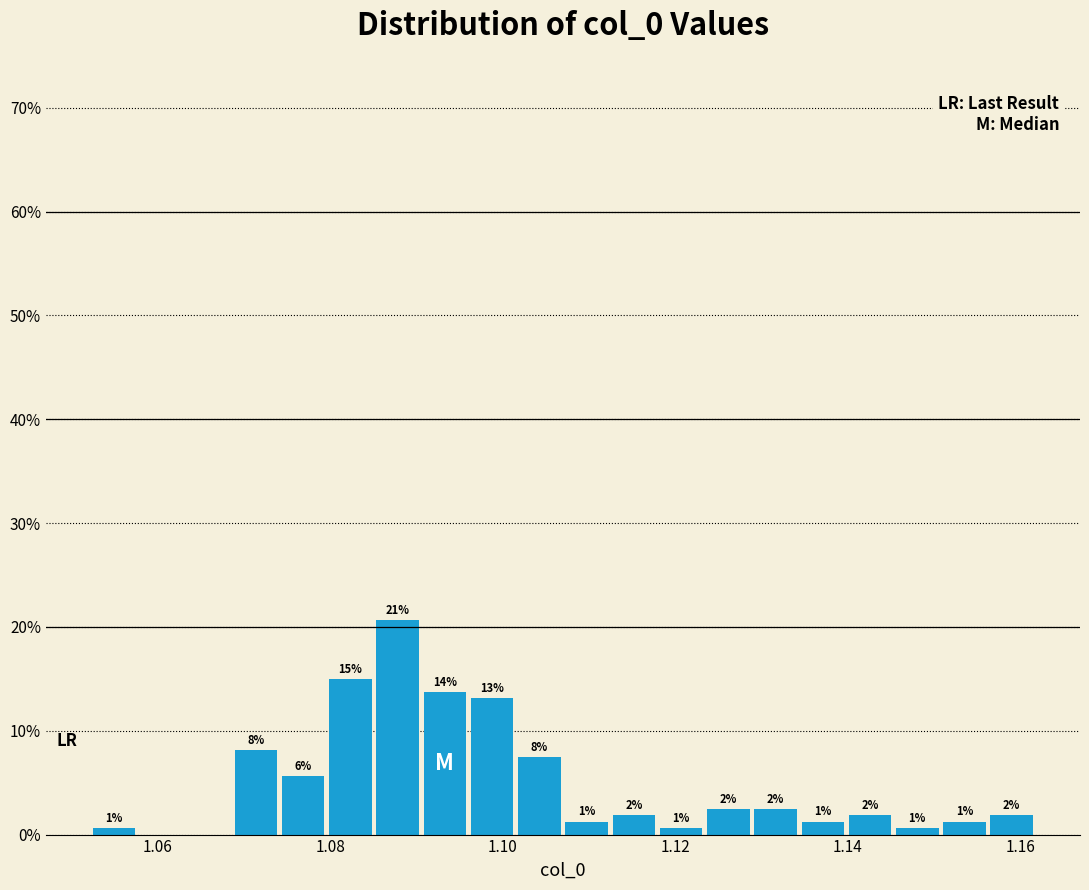

Read against the x-axis, roughly where is the centre of the tallest bar?

1.088